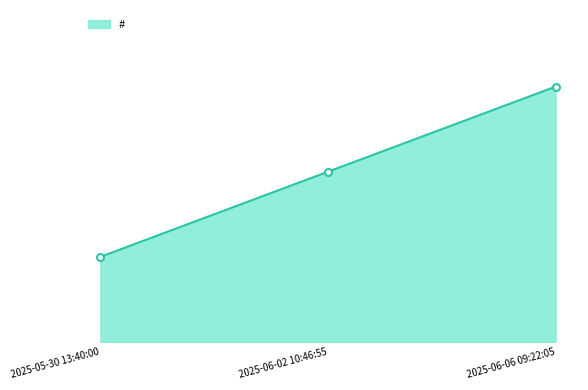

What is the change in value from 2025-06-02 10:46:55 to 2025-06-06 09:22:05?

+1